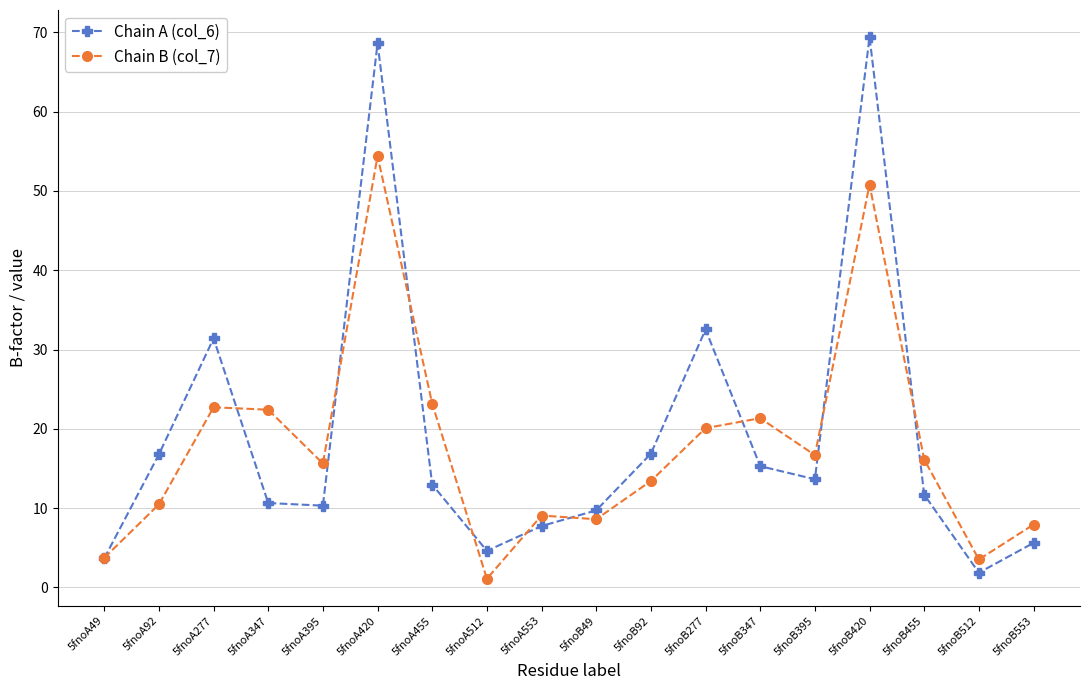

Which category has the highest value in the Chain B (col_7) series?

5fnoA420